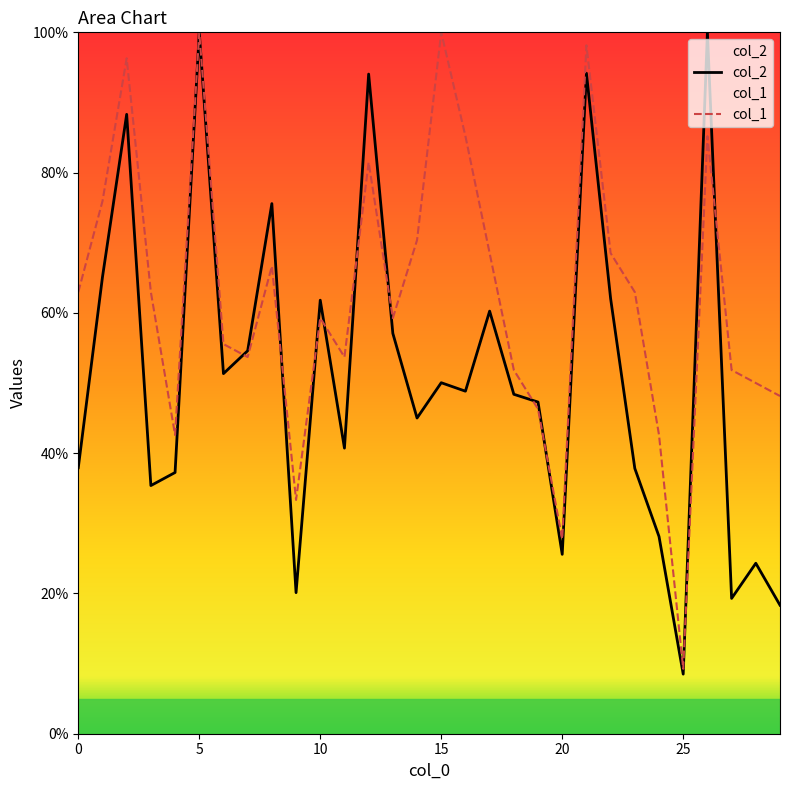

True or false: col_2 has a value of 59.6 at 14.

False